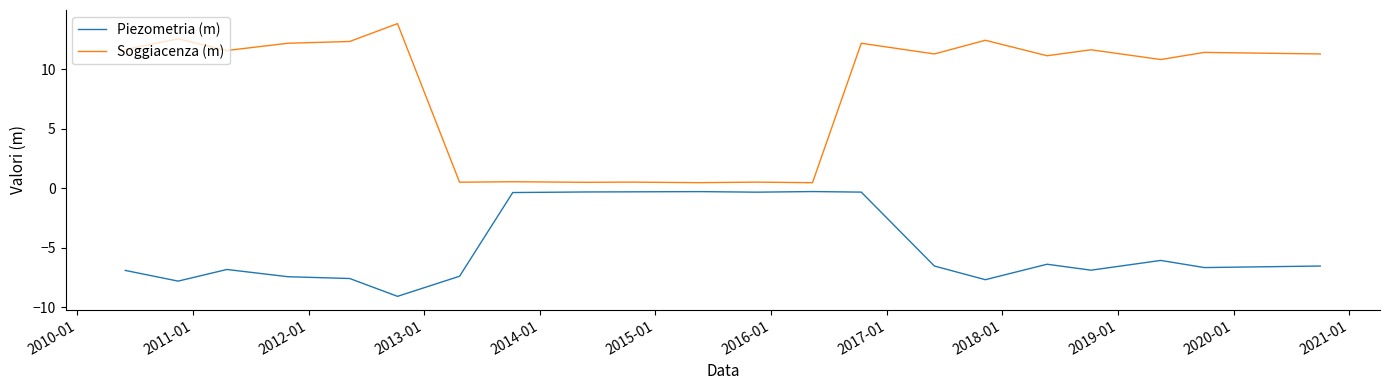

True or false: Piezometria (m) and Soggiacenza (m) intersect in this chart.

False